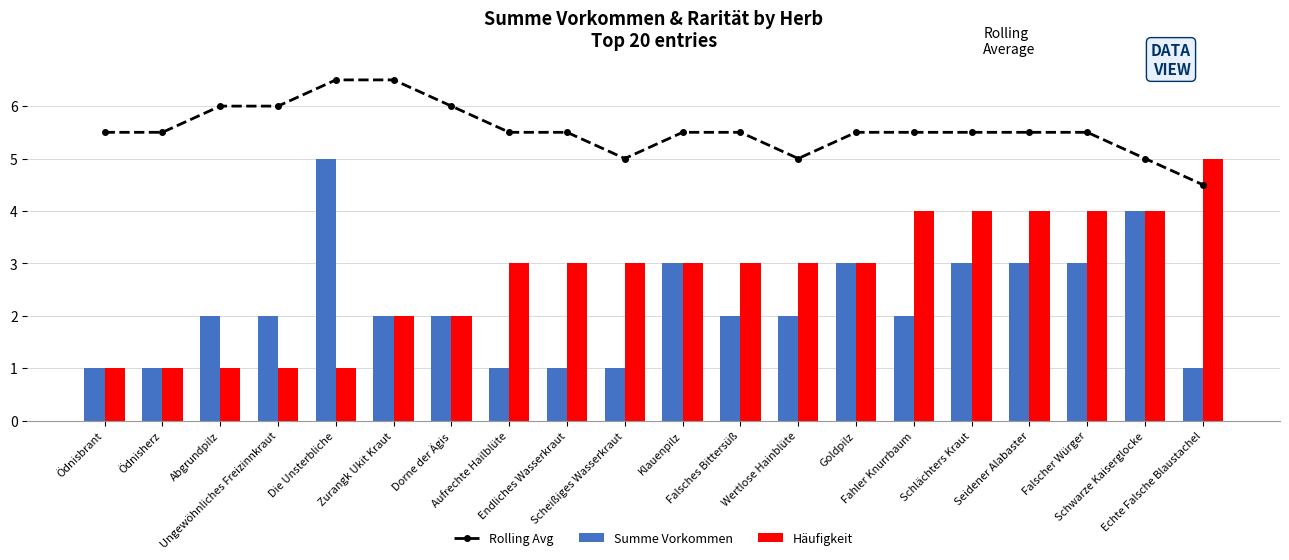

What is the difference between the second highest and minimum values in the Rolling Avg series?

2.0